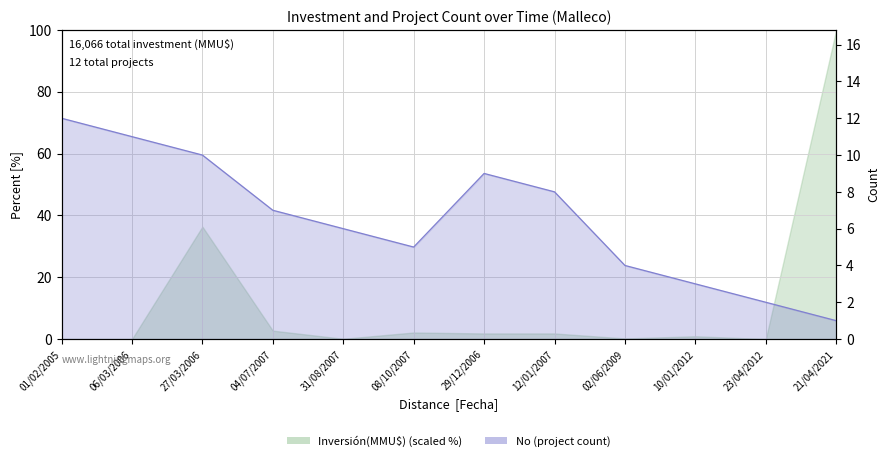

List the series in order of their peak value, highest first.

Inversión(MMU$) station Malleco, No (project count)